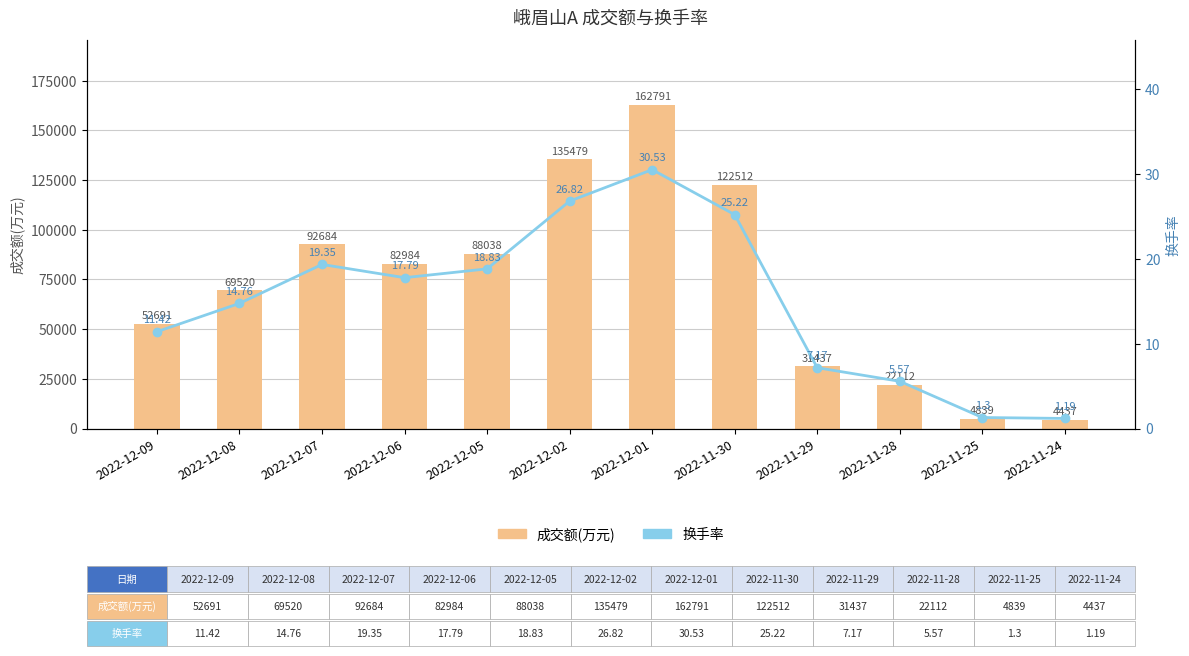

Which series has the largest total across all categories?

成交额(万元)